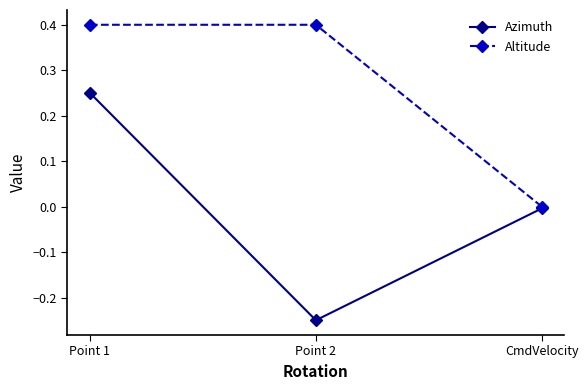

Rank the categories by Azimuth value from highest to lowest.

Point 1, CmdVelocity, Point 2